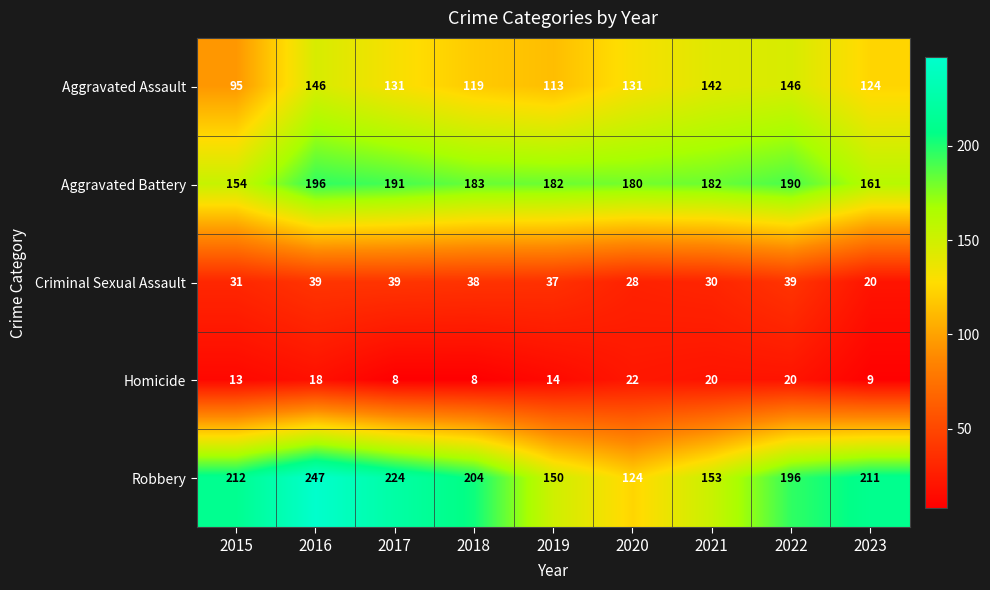

Which series has the largest total across all categories?

Robbery